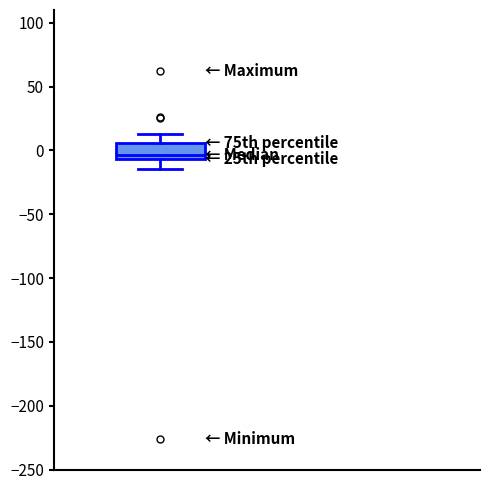

Read this box plot against the y-axis: the position of the median line, the range covered by the box, and the ends of both whiskers. The values are not printed on the chart, so give them approximately, as read against the axis.

median -5 (just above the box's lower edge), box -5 to 5, whiskers -15 to 15